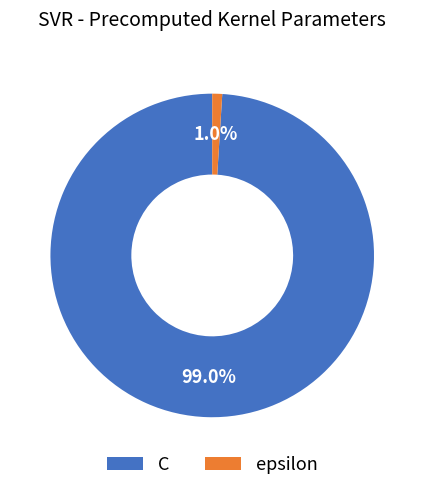

Between C and epsilon, which is larger?

C